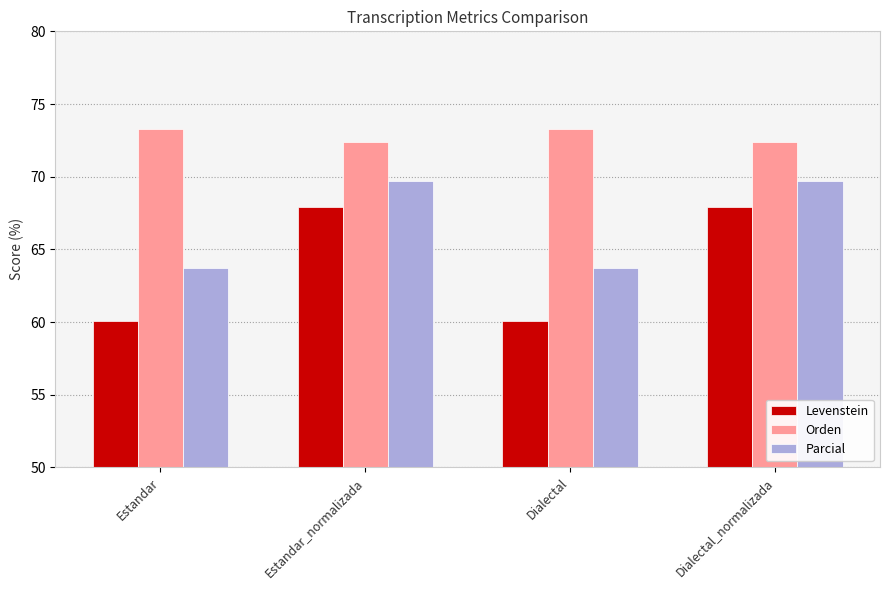

What position from the left is Dialectal?

3